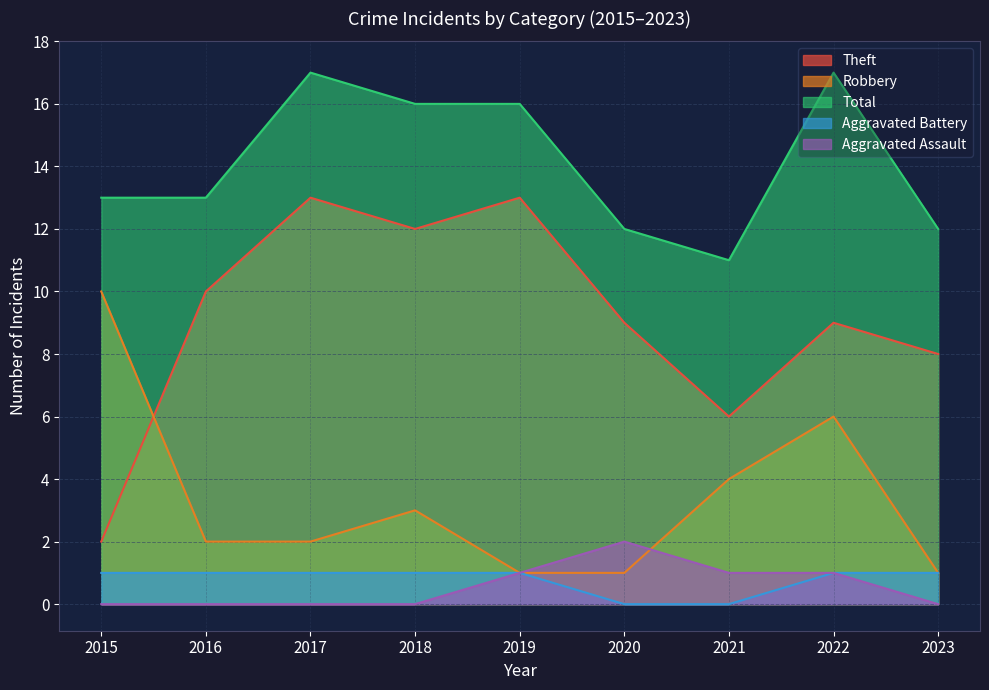

Does the chart display data point markers on the line(s)?

No